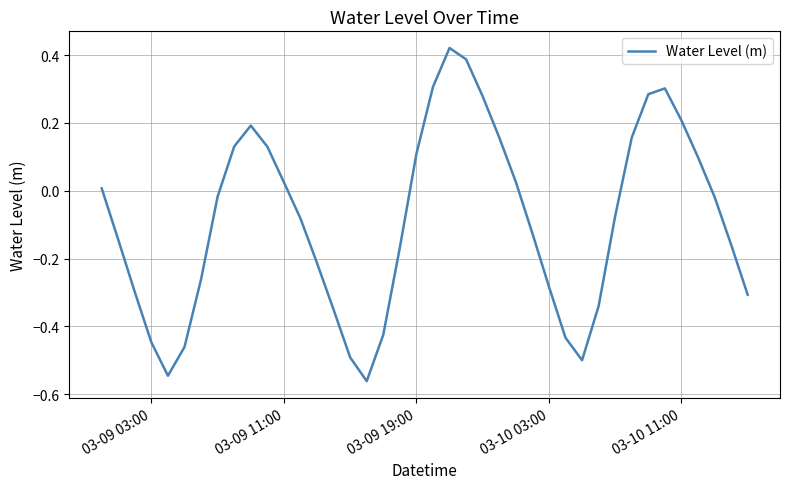

What is the difference between the maximum and minimum values?

1.0